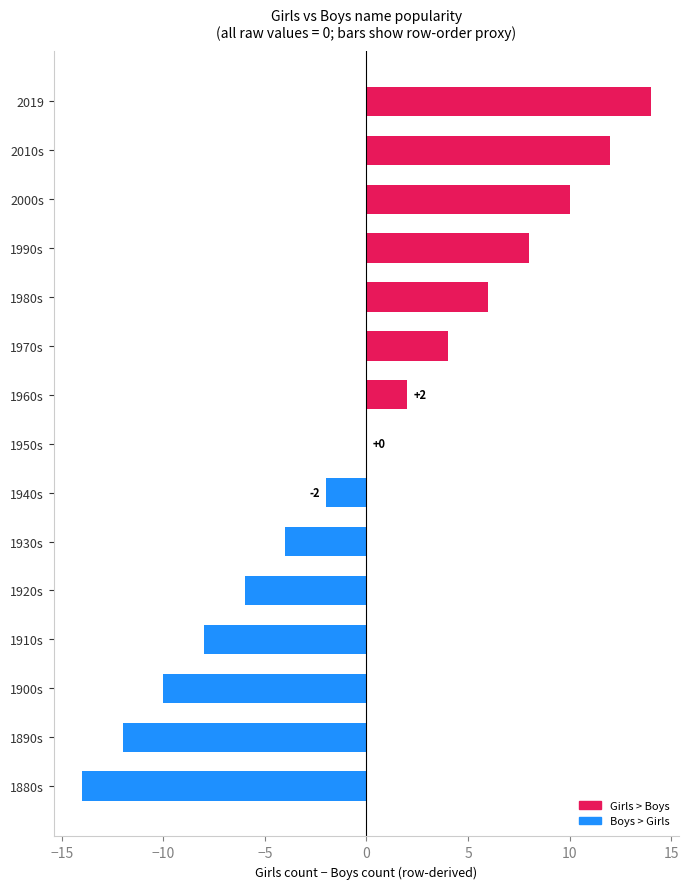

Which has a higher value, 1910s or 1890s?

1910s